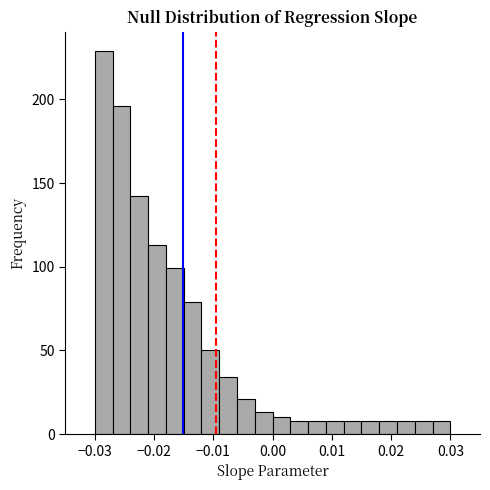

Read against the x-axis, roughly where is the centre of the tallest bar?

-0.028